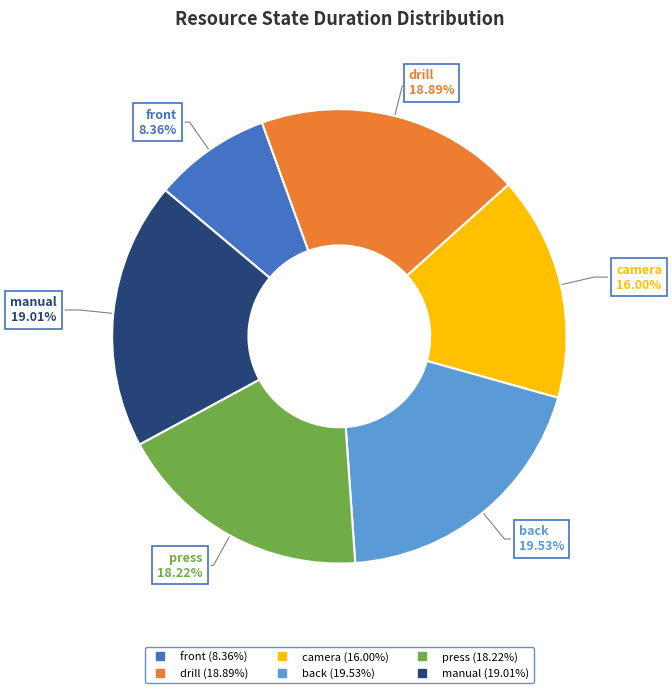

Is there any slice that represents more than half of the pie?

No